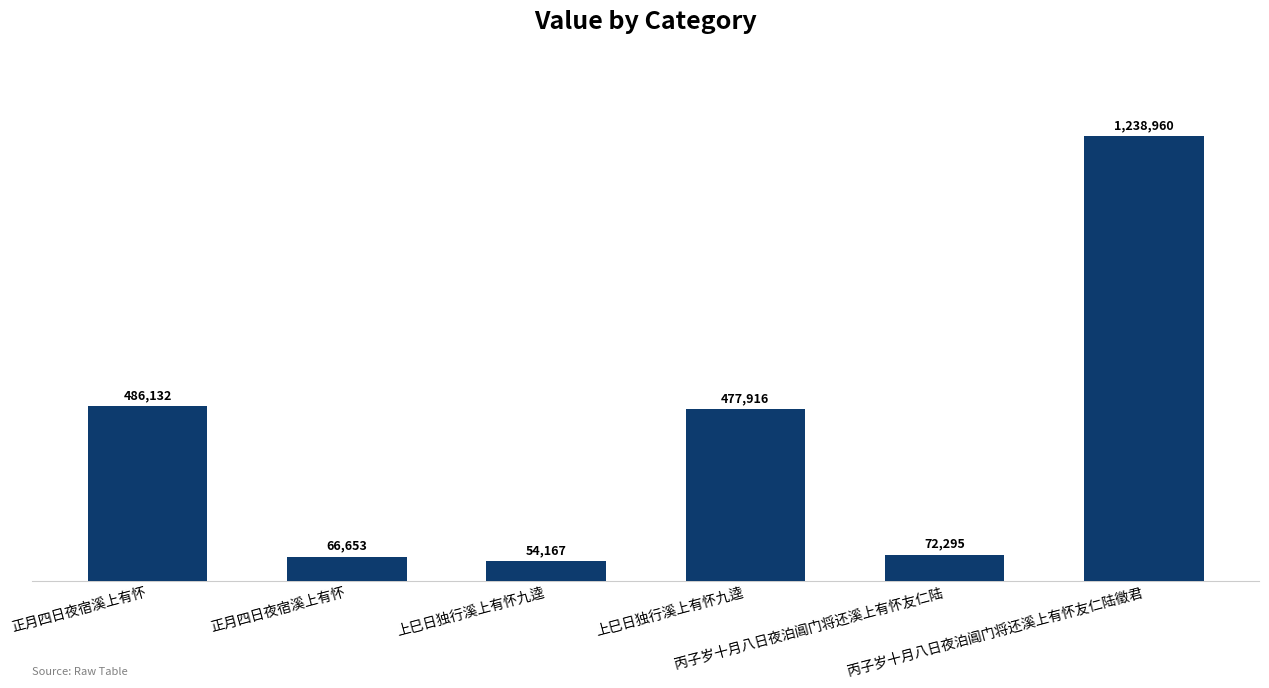

Does the chart contain any negative values?

No